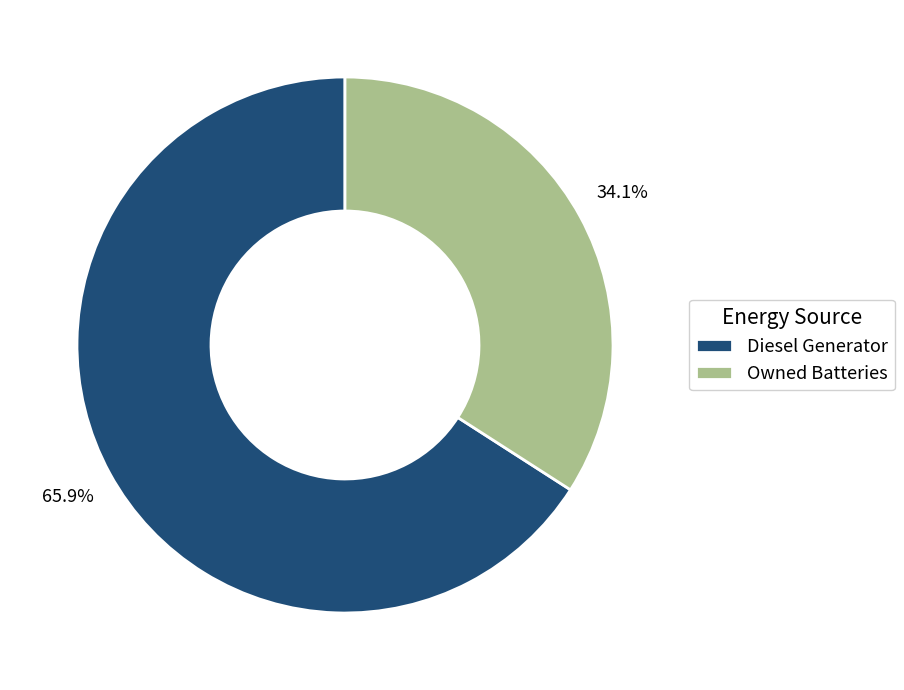

Which has a higher value, Diesel Generator or Owned Batteries?

Diesel Generator